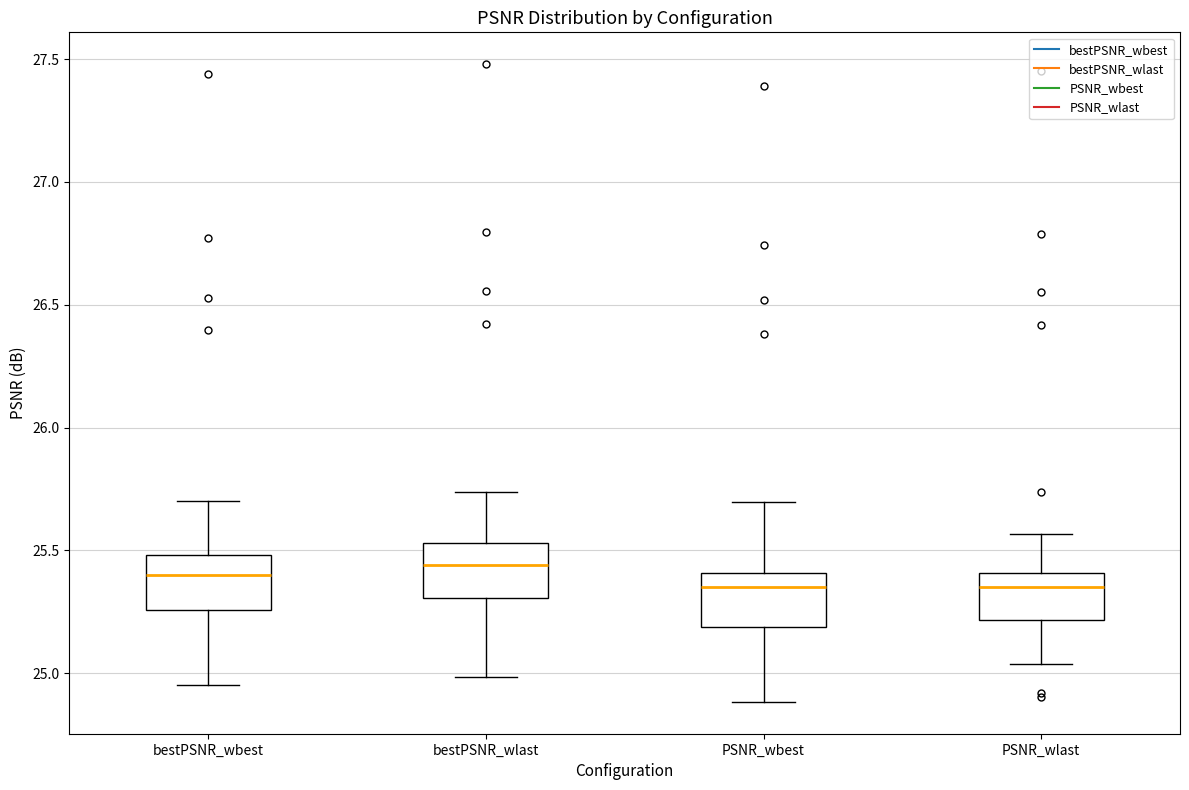

Reading left to right, read every box against the y-axis: the position of its median line, the range the box covers, and the ends of its whiskers. The values are not printed on the chart, so give them approximately, as read against the axis.

bestPSNR_wbest: median 25.40, box 25.25 to 25.50, whiskers 24.95 to 25.70
bestPSNR_wlast: median 25.45, box 25.30 to 25.55, whiskers 25.00 to 25.75
PSNR_wbest: median 25.35, box 25.20 to 25.40, whiskers 24.90 to 25.70
PSNR_wlast: median 25.35, box 25.20 to 25.40, whiskers 25.05 to 25.55